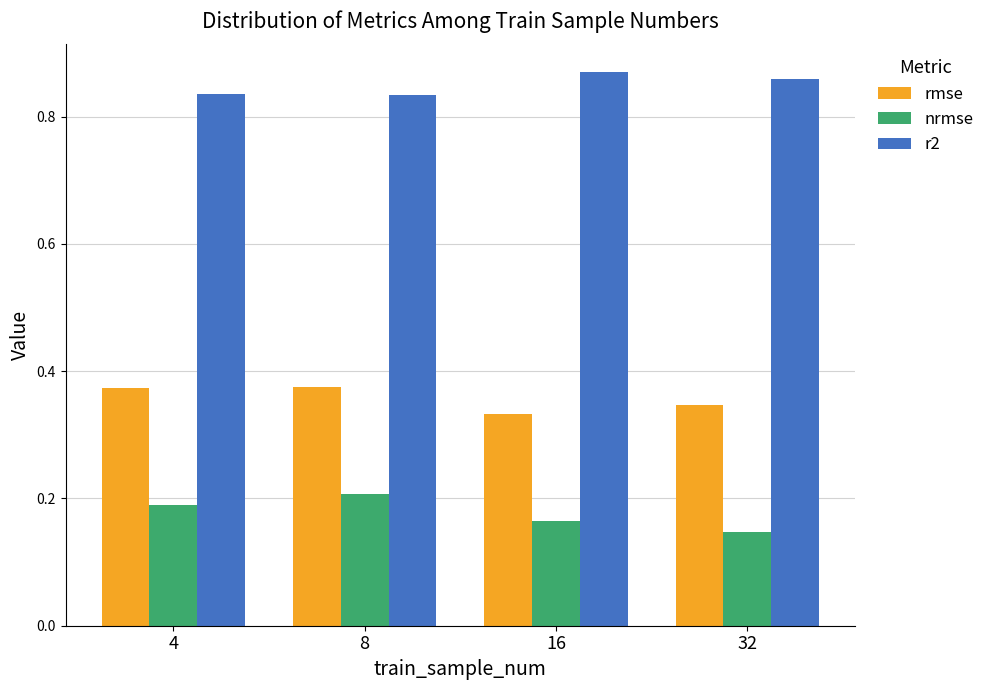

Which label corresponds to the largest value in the chart?

16